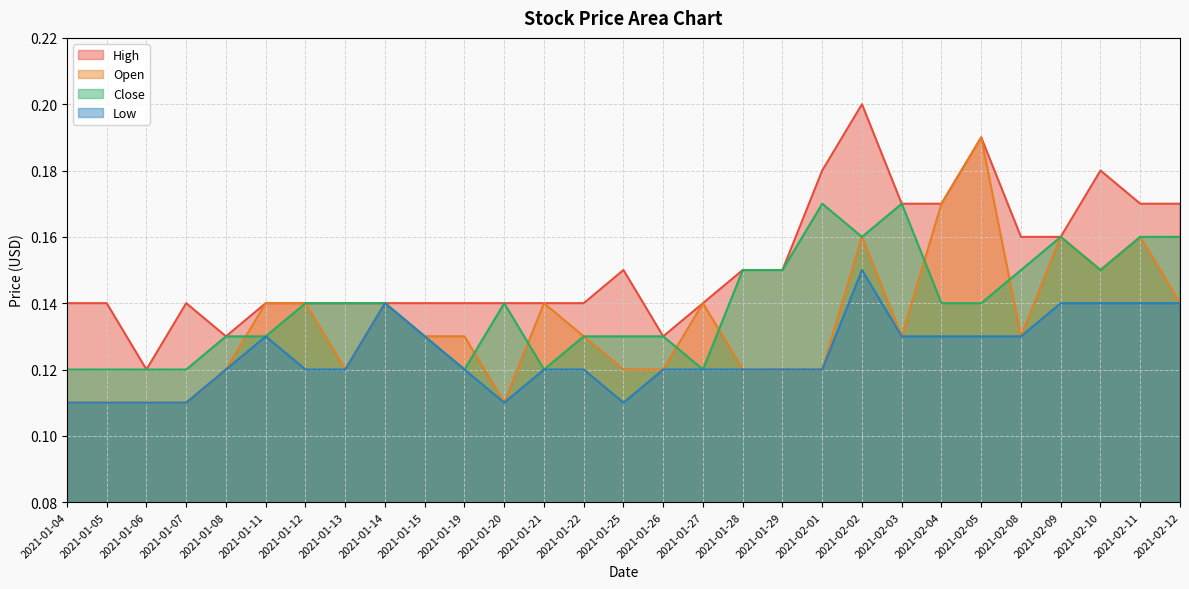

At 2021-01-27, list the series in order from largest to smallest.

High, Open, Close, Low